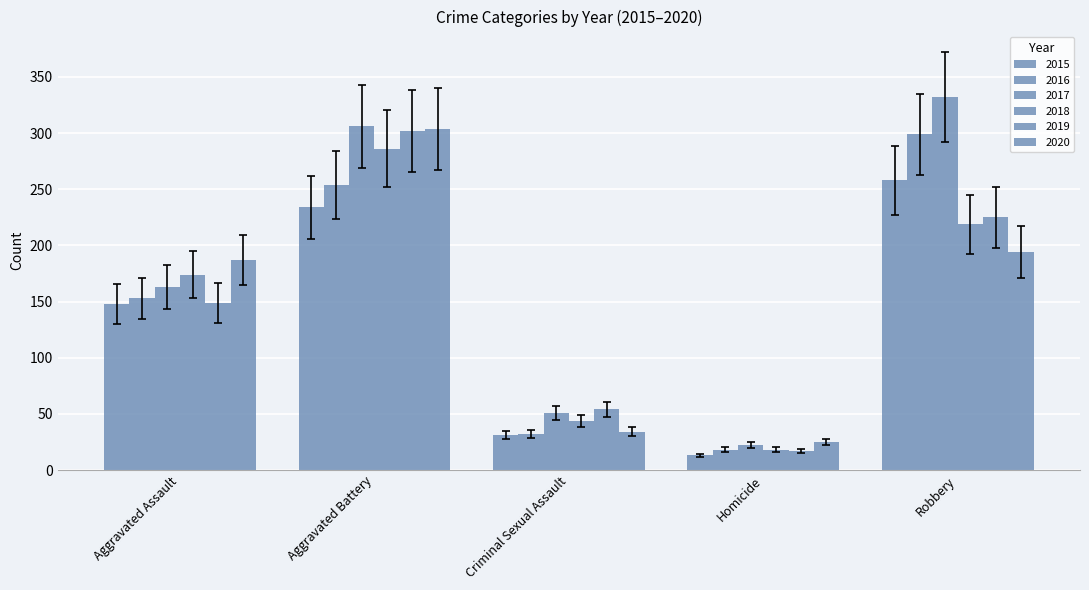

Count the 2019 values in the range 54 to 225.

3